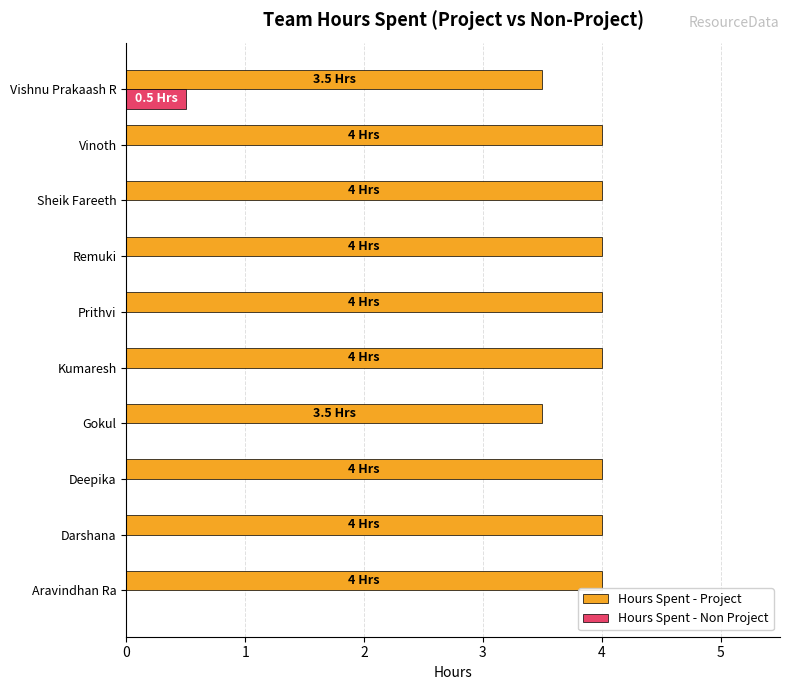

What is the approximate value of Hours Spent - Project at Vishnu Prakaash R?

3.5